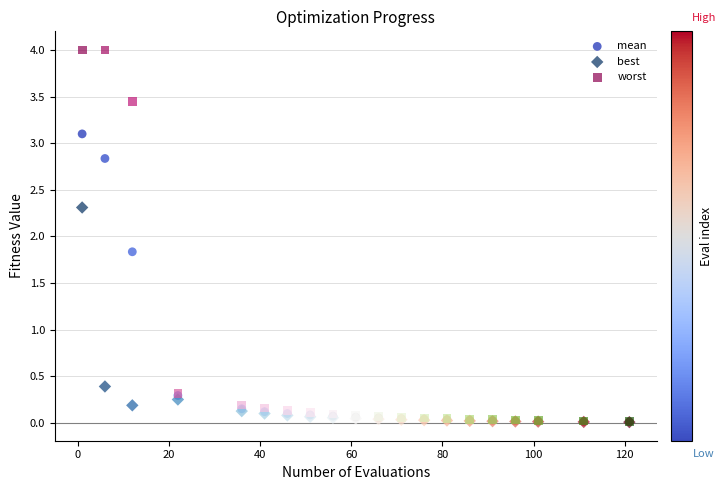

In the best series, what Y value is closest to 1?

0.4